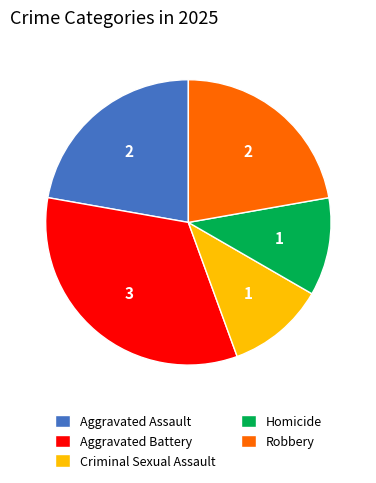

Combined, do Robbery and Aggravated Battery account for over 50%?

Yes